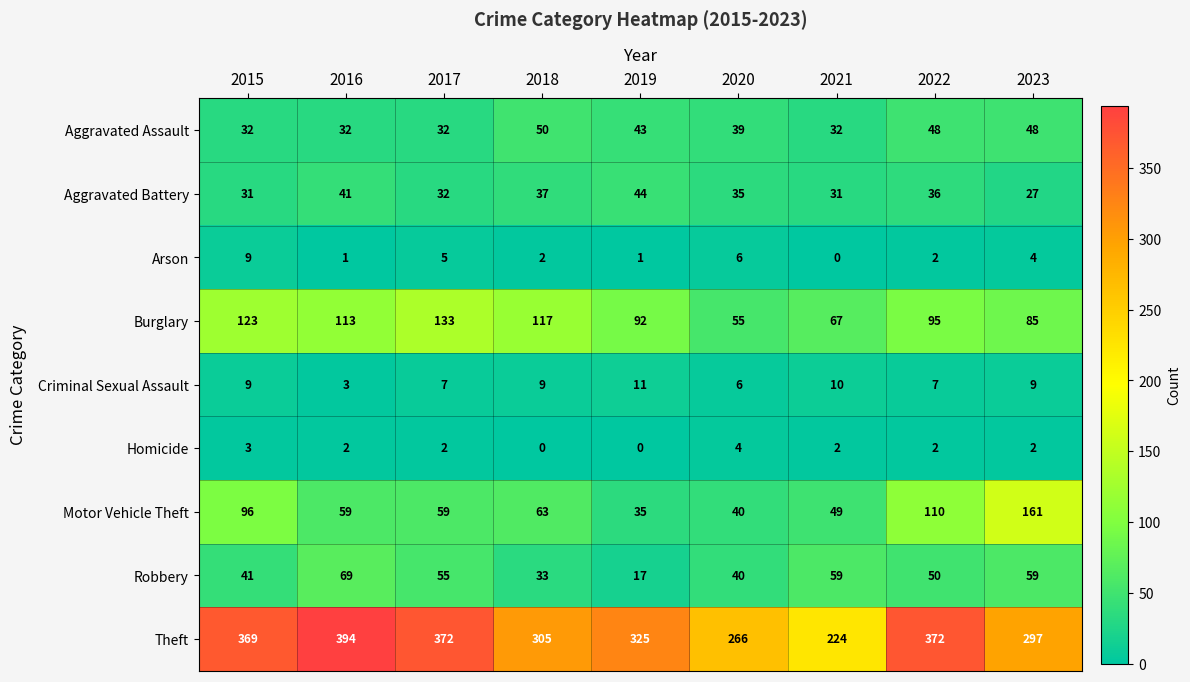

What is the approximate value of Criminal Sexual Assault at 2015?

9